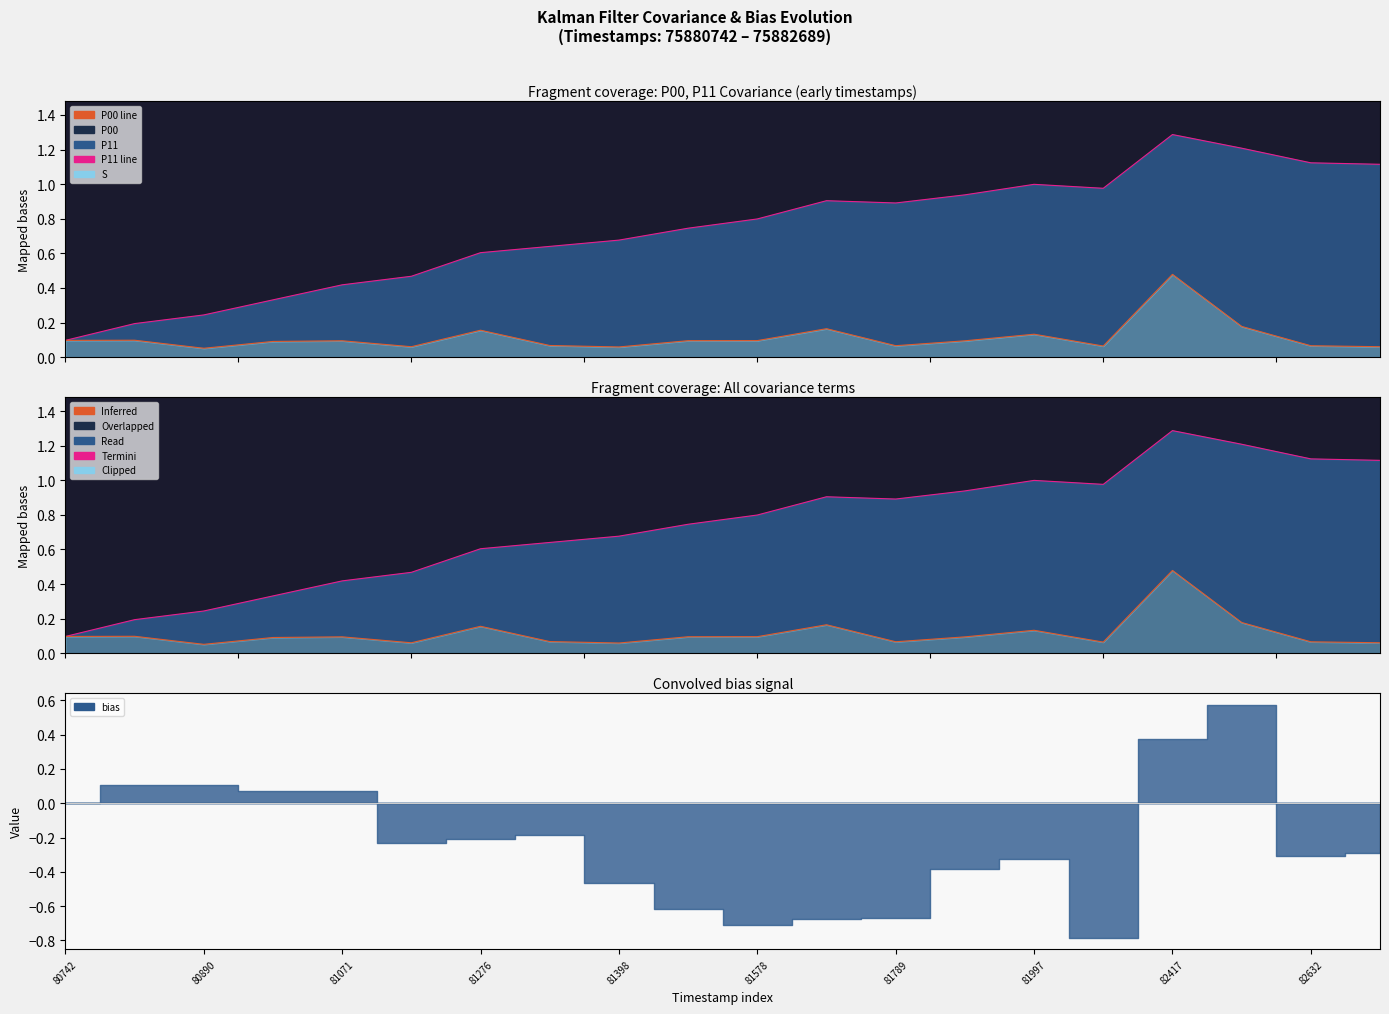

True or false: P11 line and P00 line intersect in this chart.

False